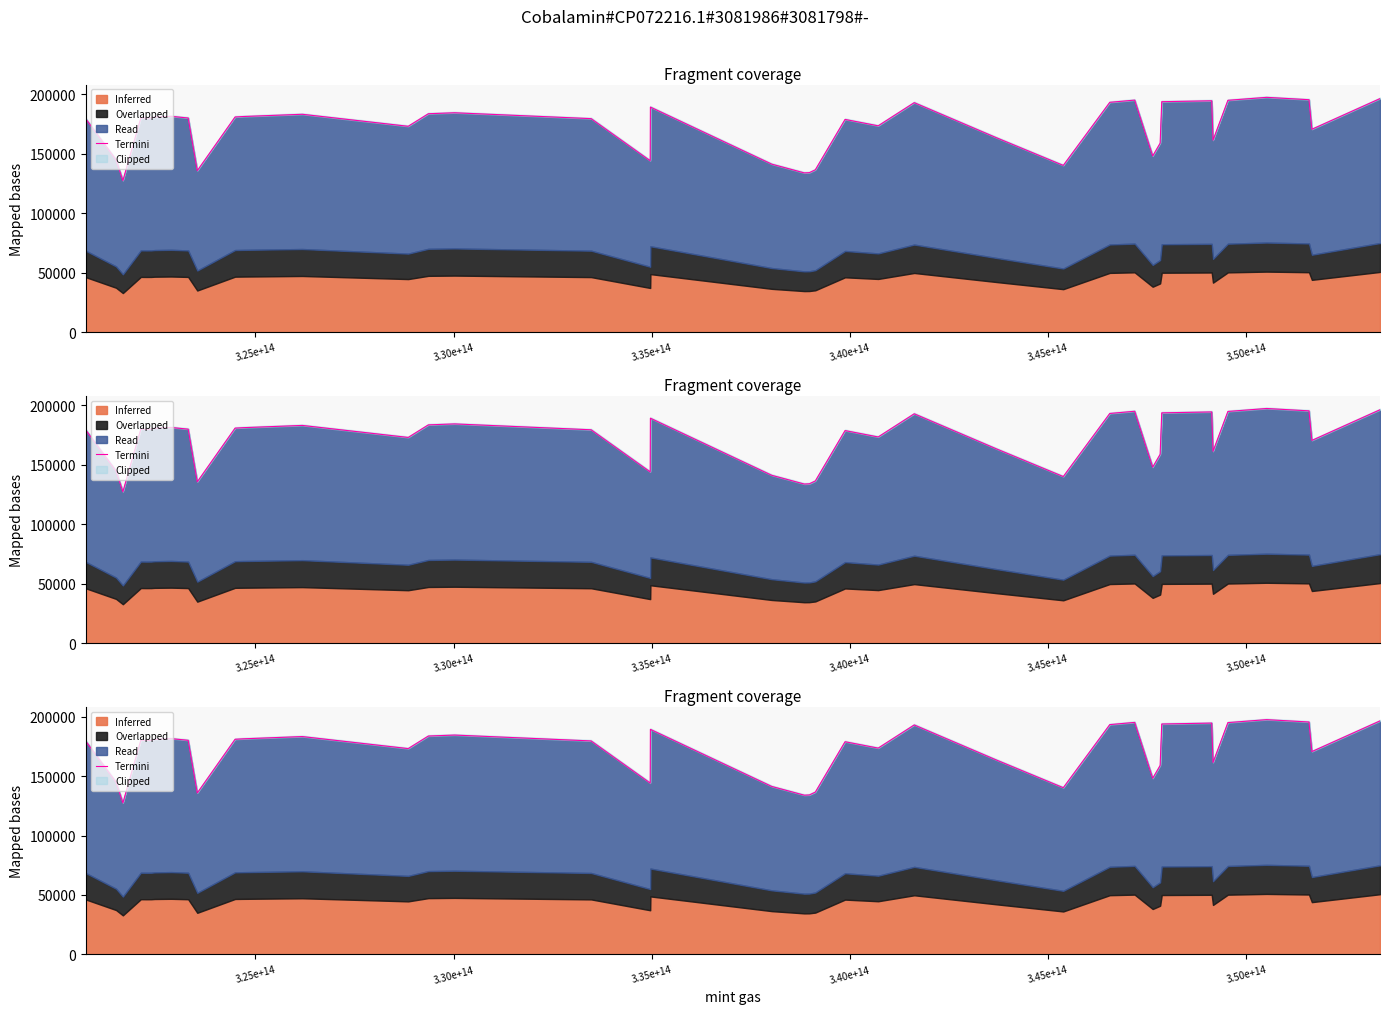

True or false: the data shows 46669.4 at 11.

False